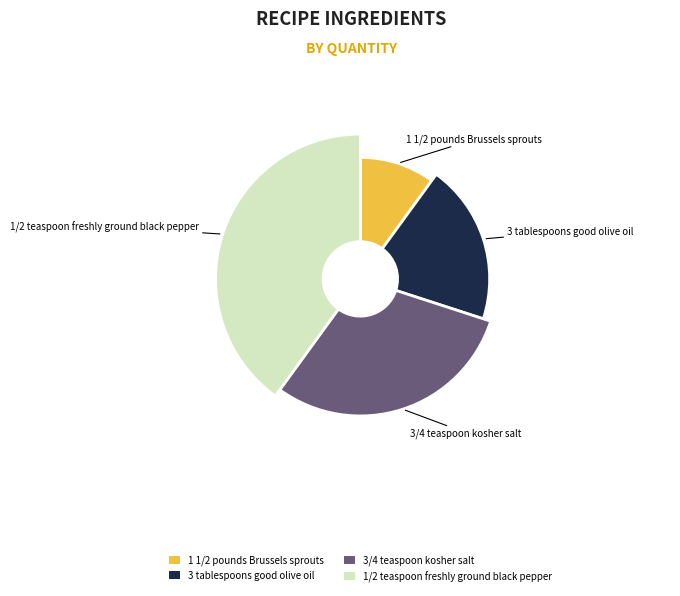

Which category has the biggest portion of the pie?

1/2 teaspoon freshly ground black pepper